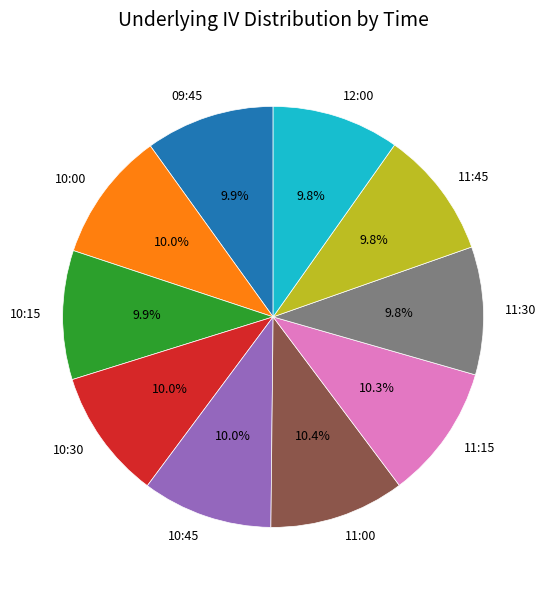

To the nearest percent, what portion does 10:15 represent?

10%